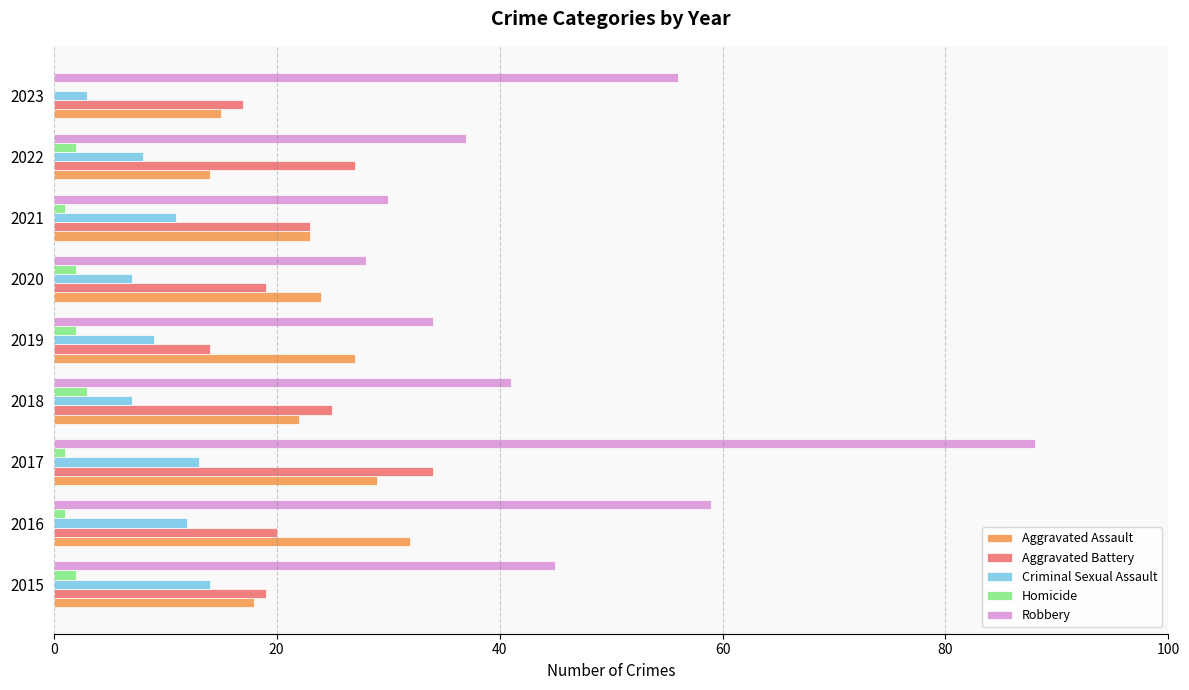

Which series changed the most between 2017 and 2019?

Robbery